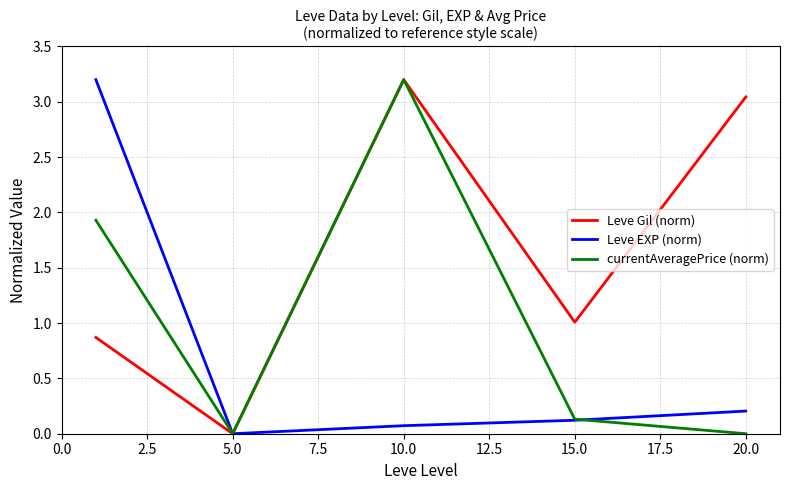

Rank the series by their average value, from lowest to highest.

Leve EXP (norm), currentAveragePrice (norm), Leve Gil (norm)